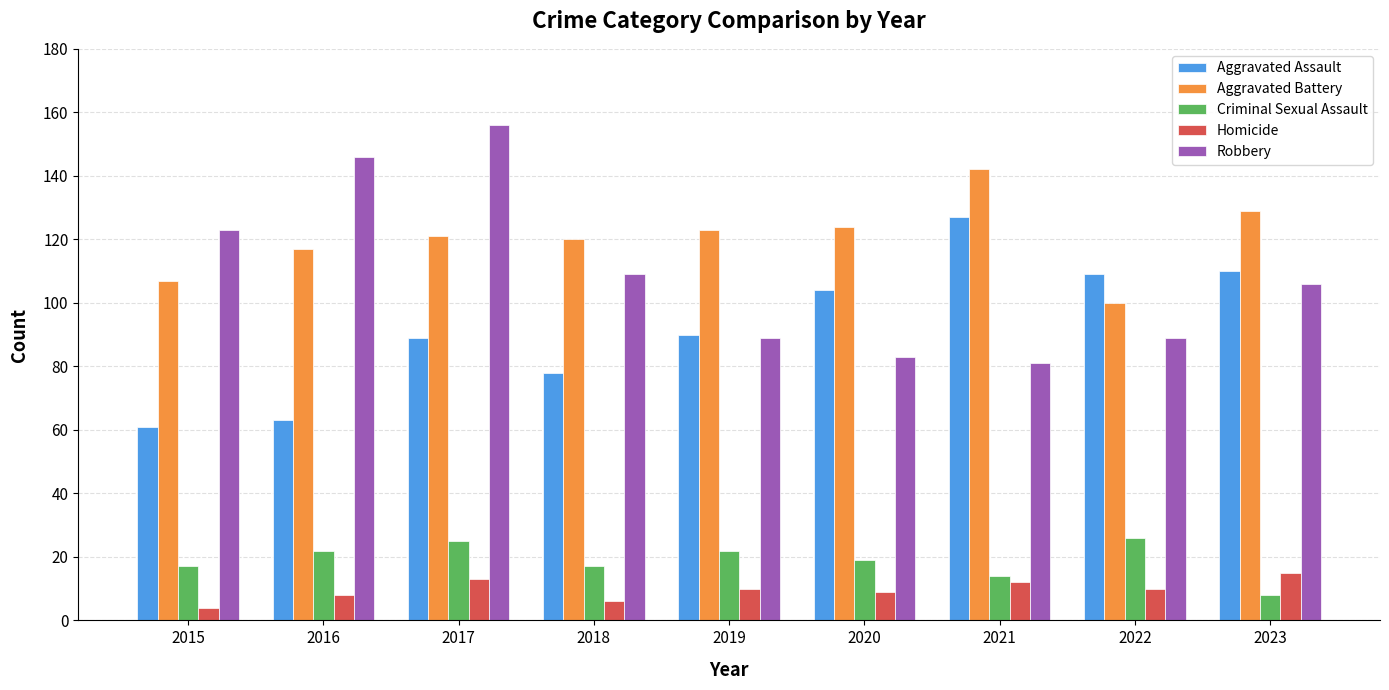

Rank the series by their maximum value, from highest to lowest.

Robbery, Aggravated Battery, Aggravated Assault, Criminal Sexual Assault, Homicide